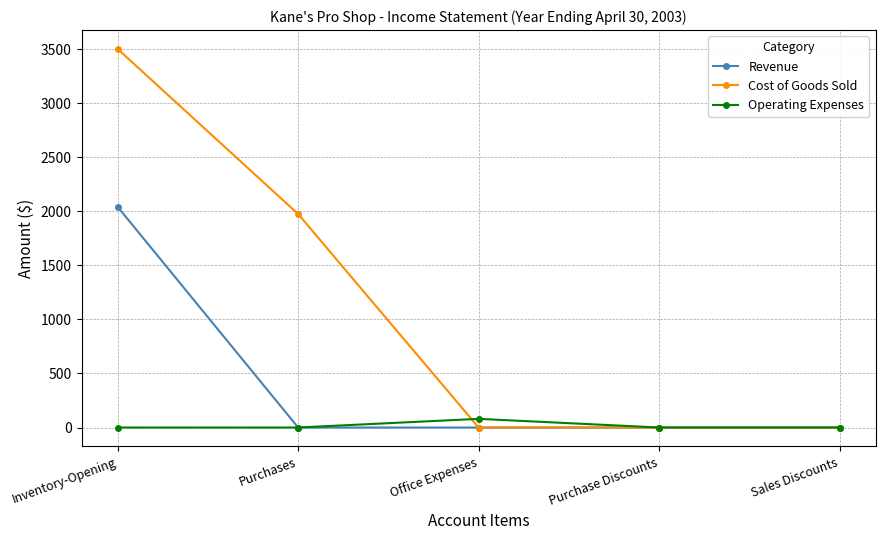

At Inventory-Opening, list the series in order from largest to smallest.

Cost of Goods Sold, Revenue, Operating Expenses